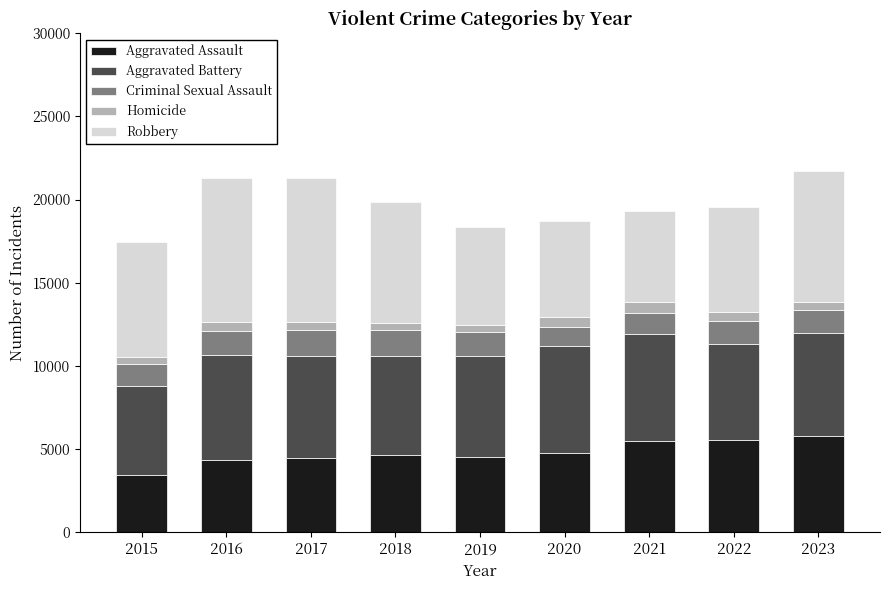

What is the maximum value for Aggravated Assault?

5801